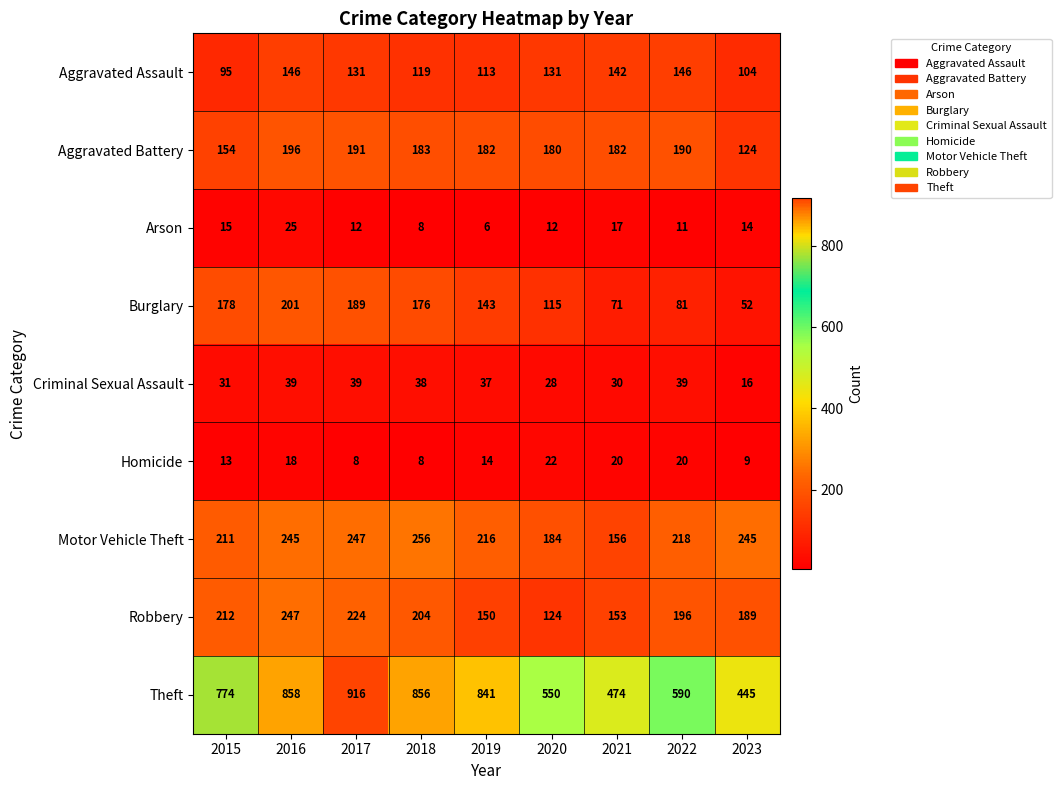

The Homicide series shows 6 at 2015. True or false?

False